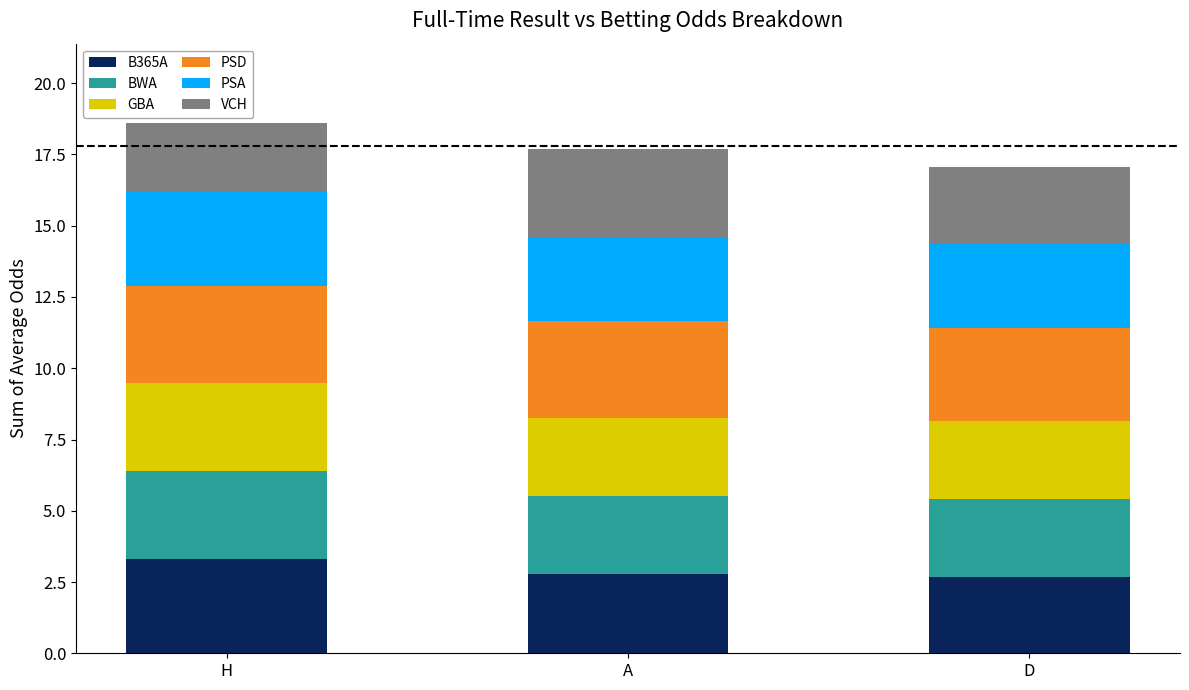

Are the bars grouped side by side (vs. stacked)?

No